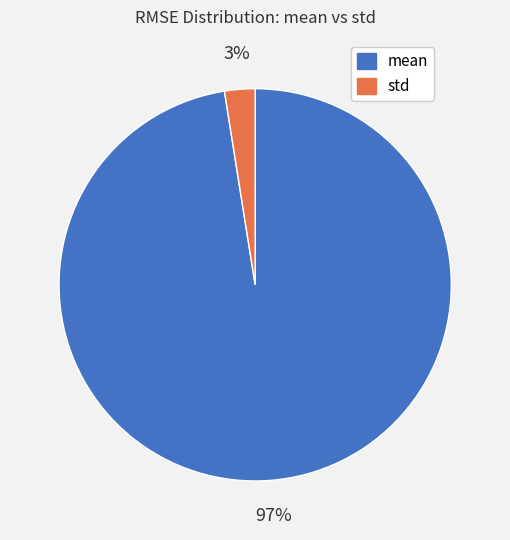

Which slice is the smallest?

std